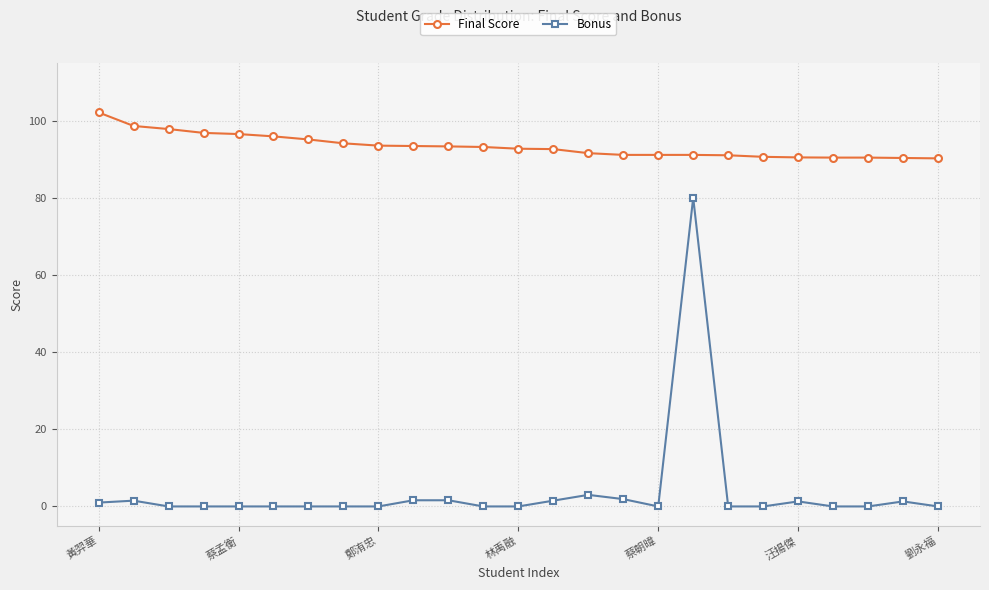

Which series has the largest total across all categories?

Final Score